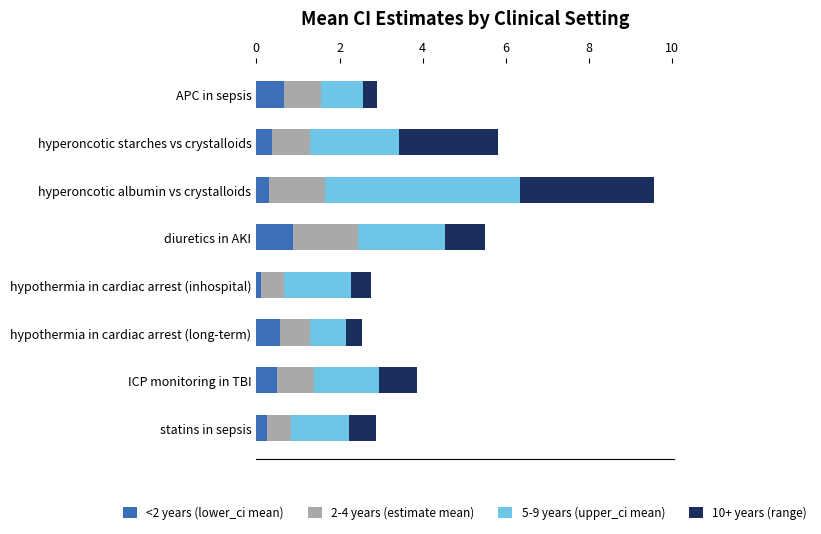

At which category is the sum across all series the highest?

hyperoncotic albumin vs crystalloids